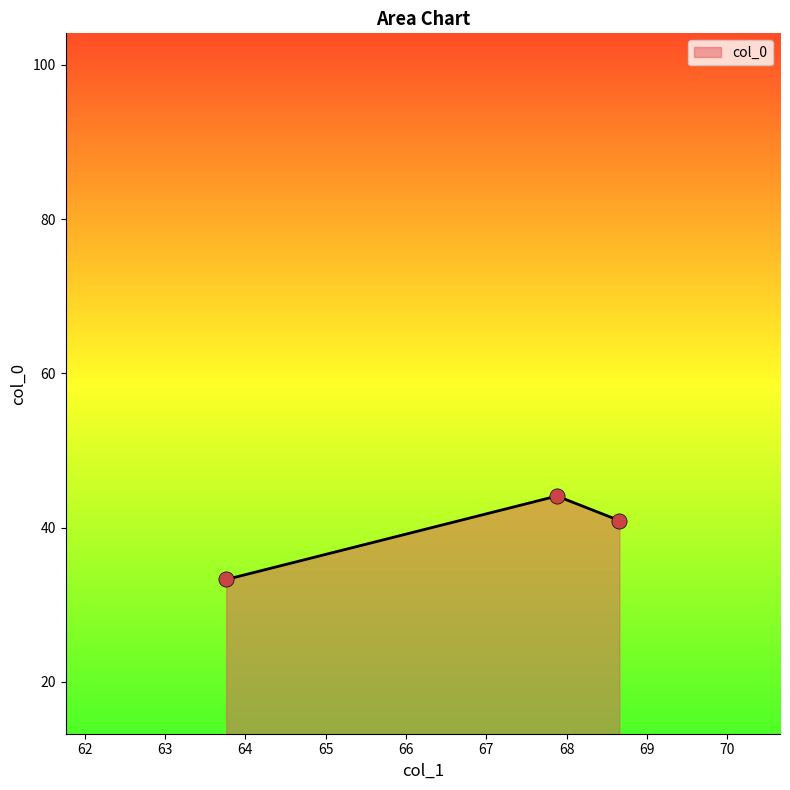

What is the minimum value shown in the chart?

33.3